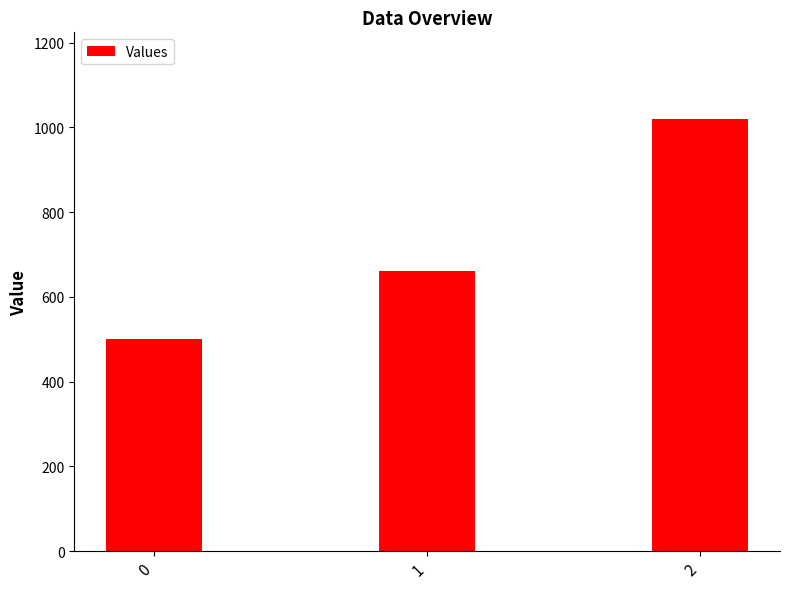

How many bars are there in total?

3